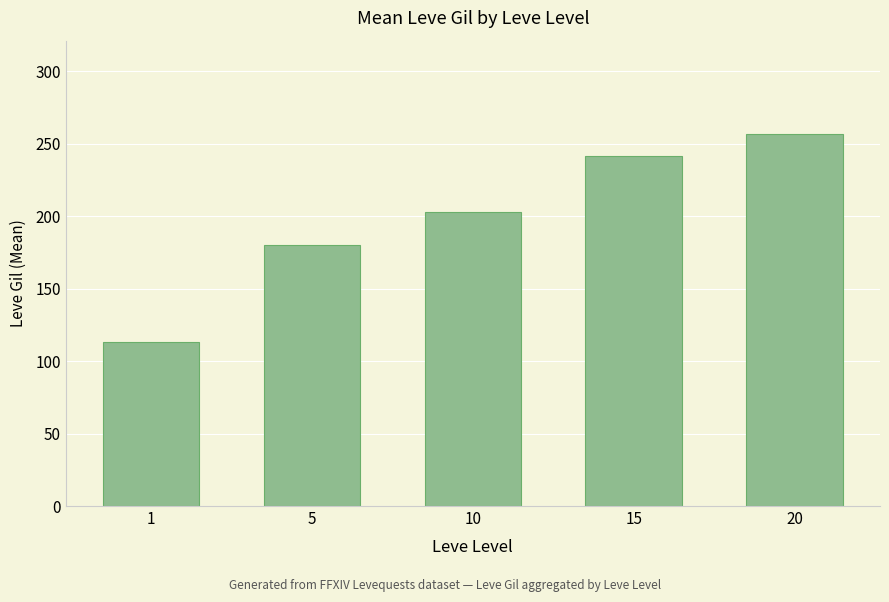

Does the chart contain any negative values?

No